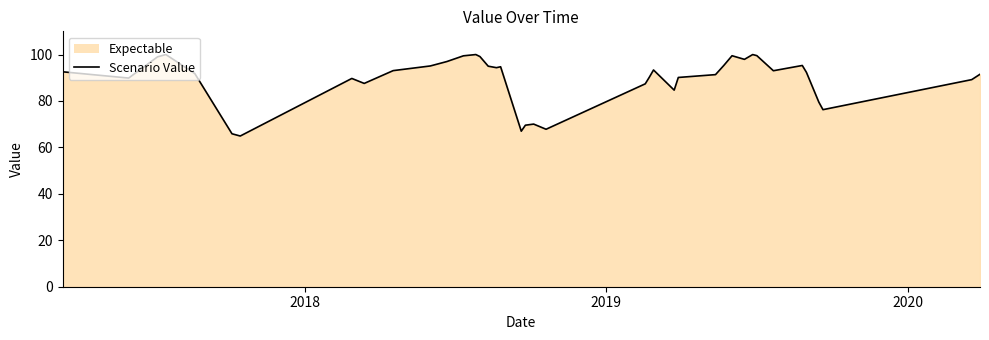

What is the smallest value displayed?

64.9